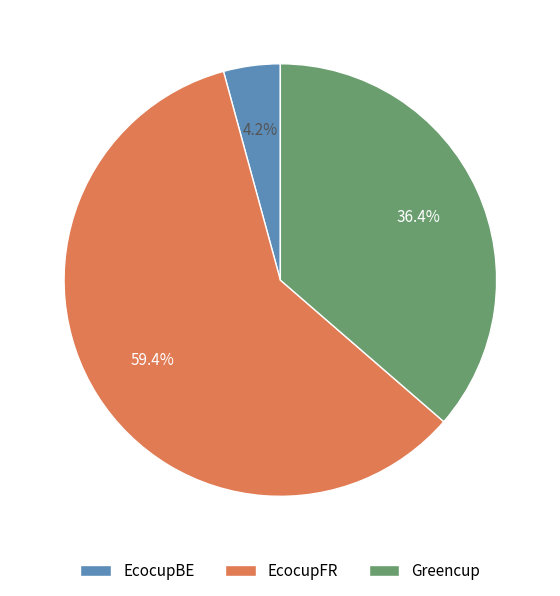

Which category accounts for the majority?

EcocupFR